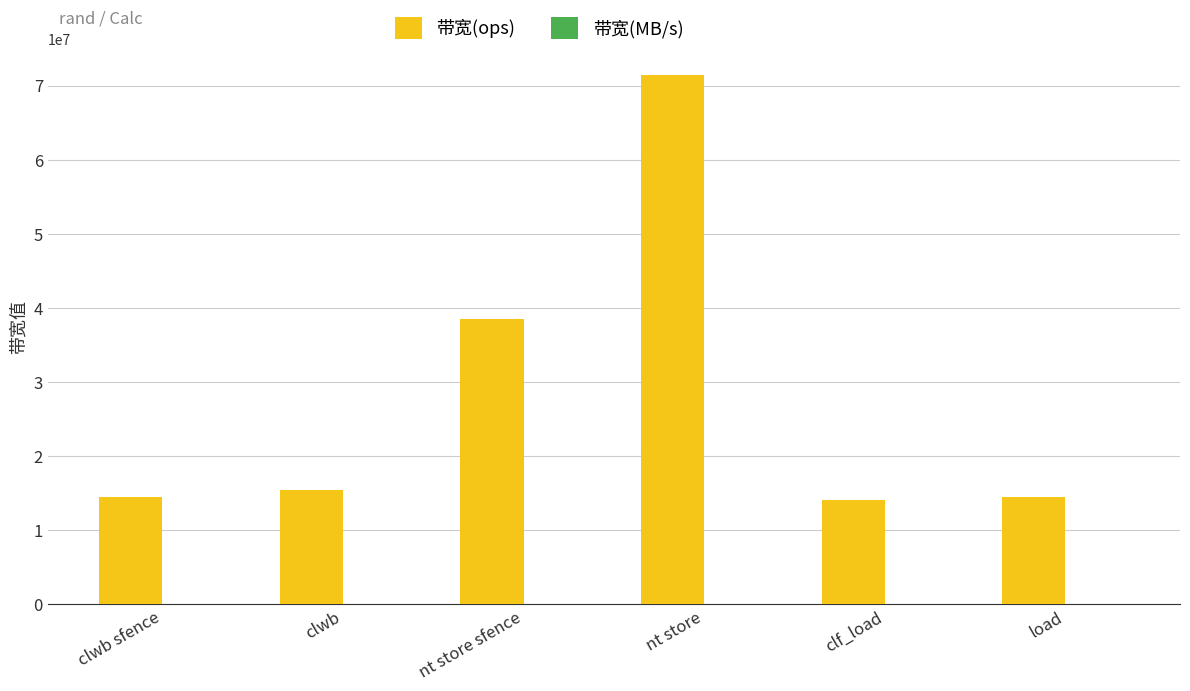

Between nt store and clf_load, which series saw the biggest shift?

带宽(ops)